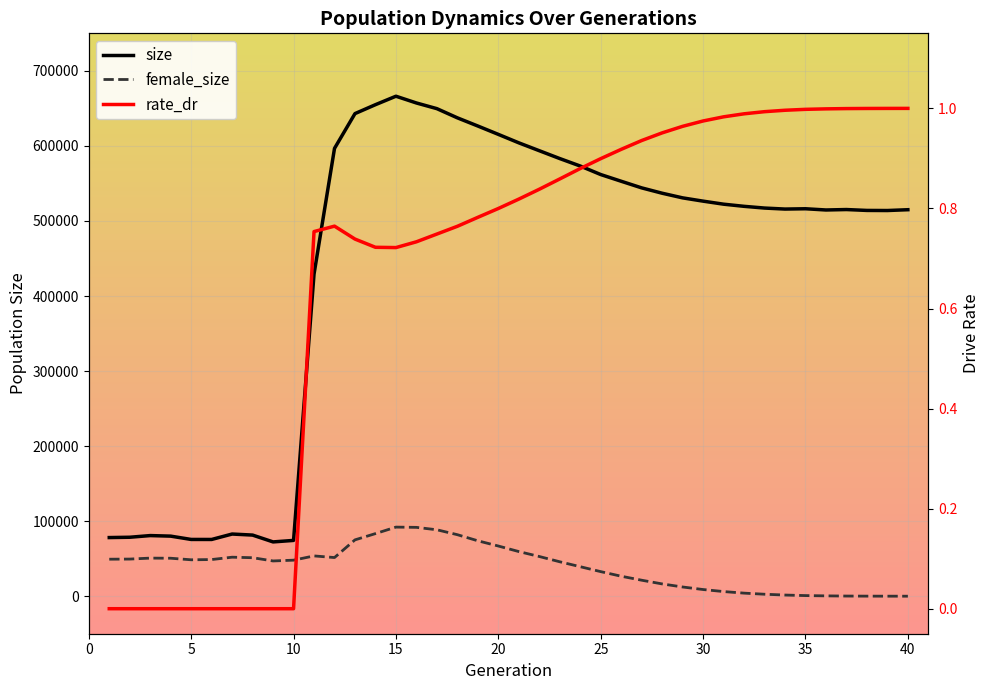

What is the difference between the maximum and minimum values in the rate_dr series?

1.0